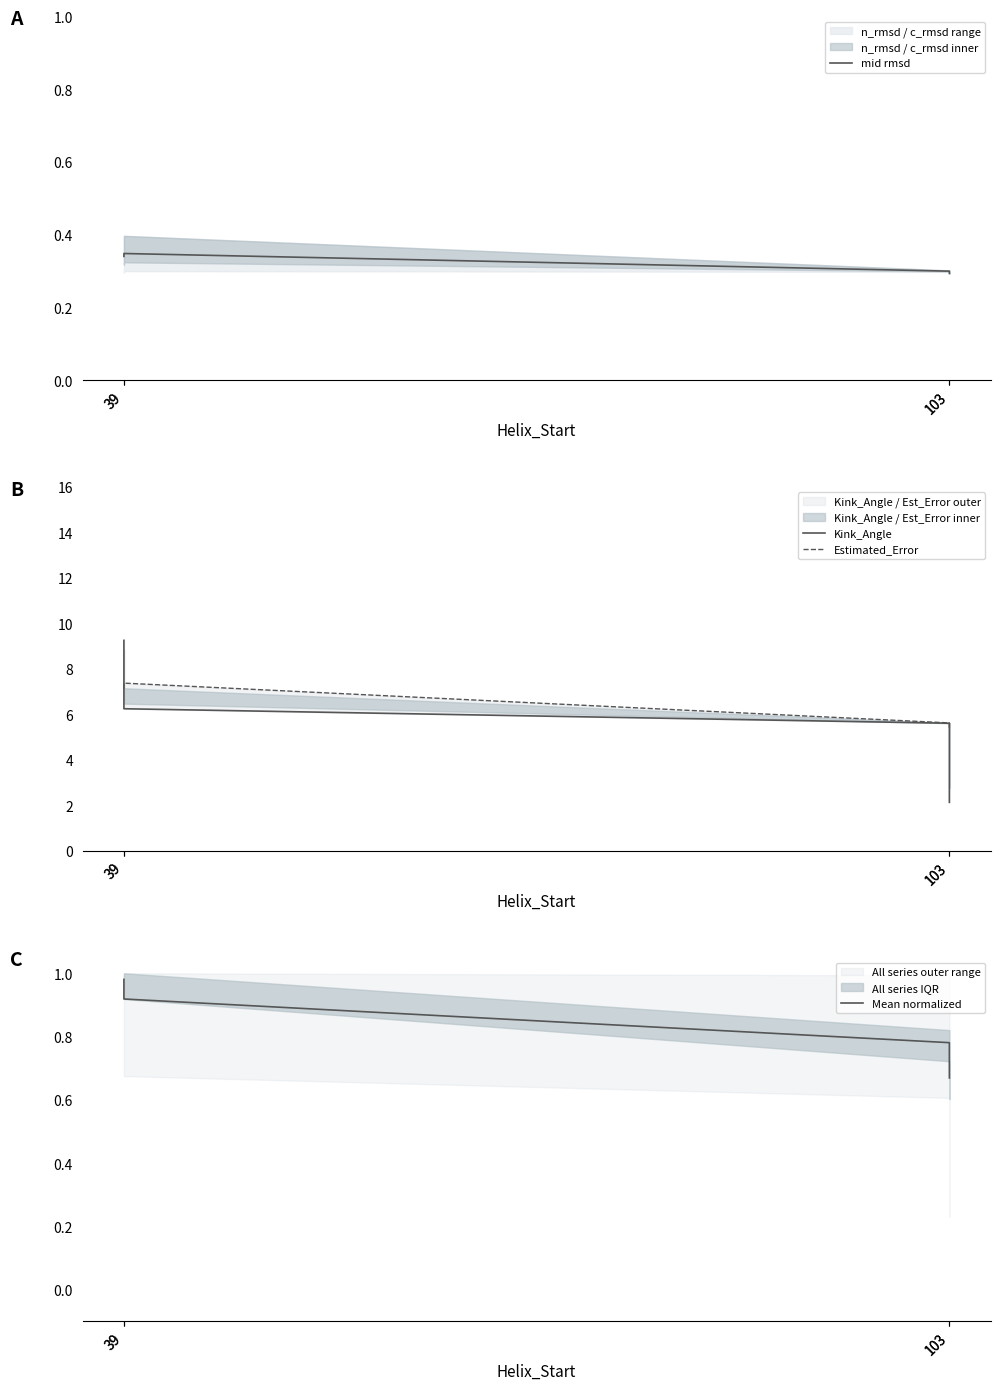

Which series ends up on top after the final intersection of Kink_Angle and Estimated_Error?

Estimated_Error